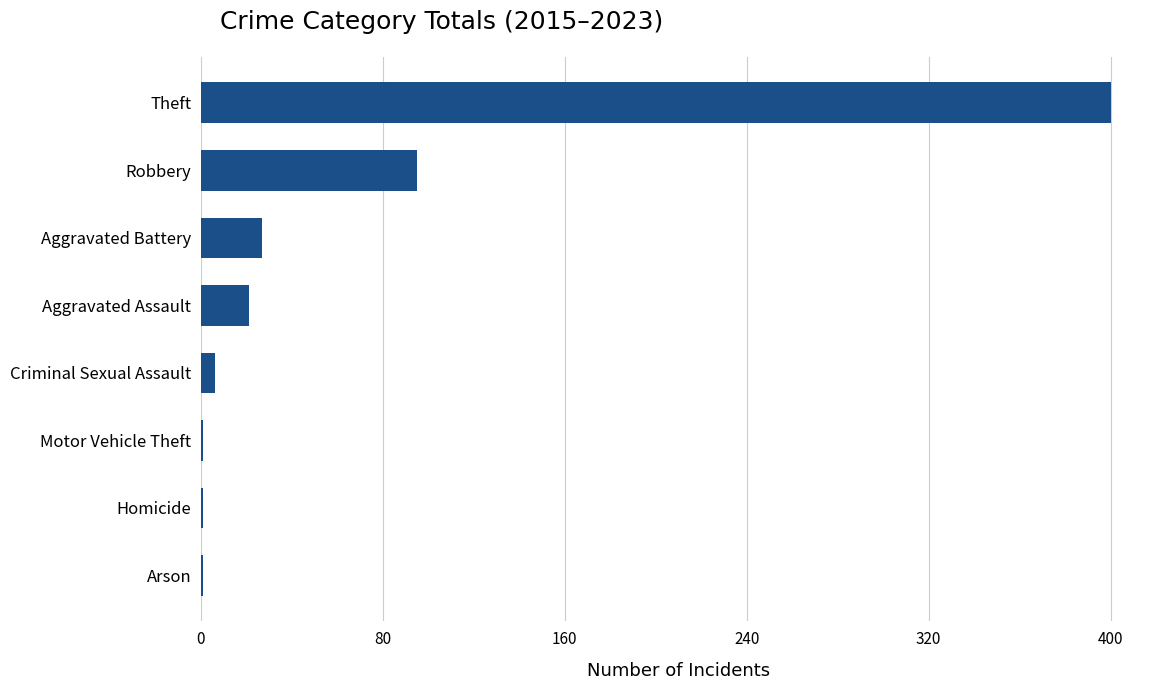

How many series are shown in this chart?

1